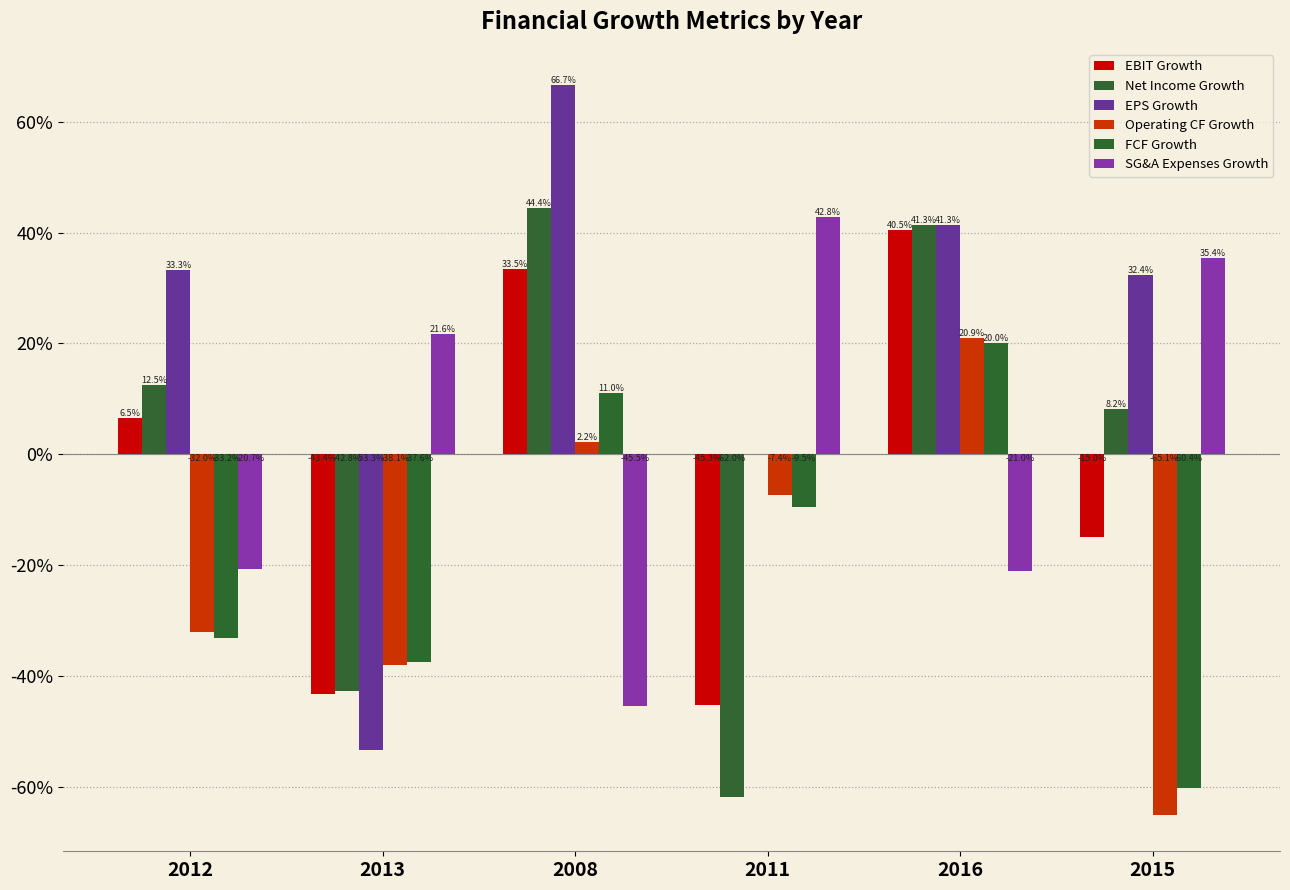

Are the bars grouped side by side (vs. stacked)?

Yes